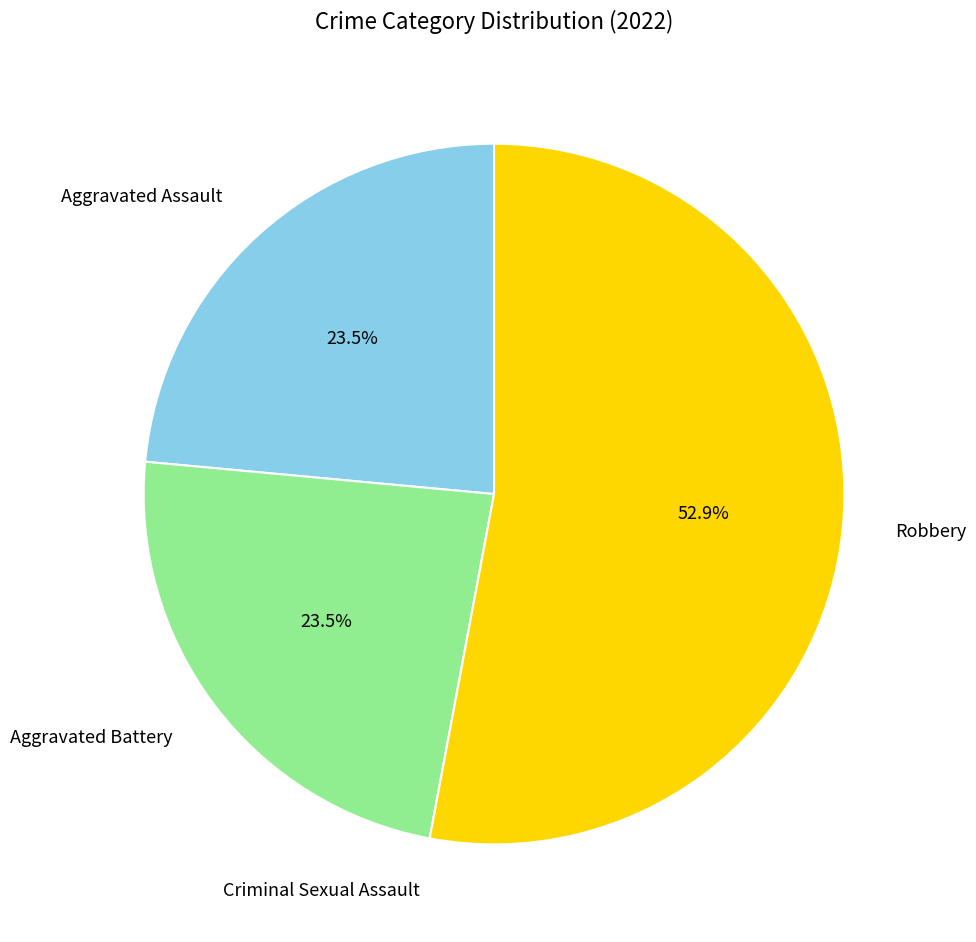

Is it true that Robbery is 41% of the pie?

False